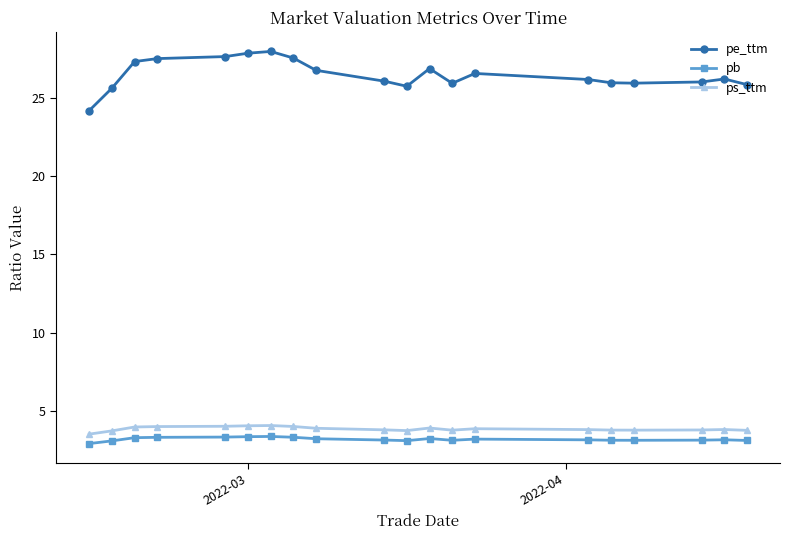

What are all the series names shown in the legend?

pe_ttm, pb, ps_ttm